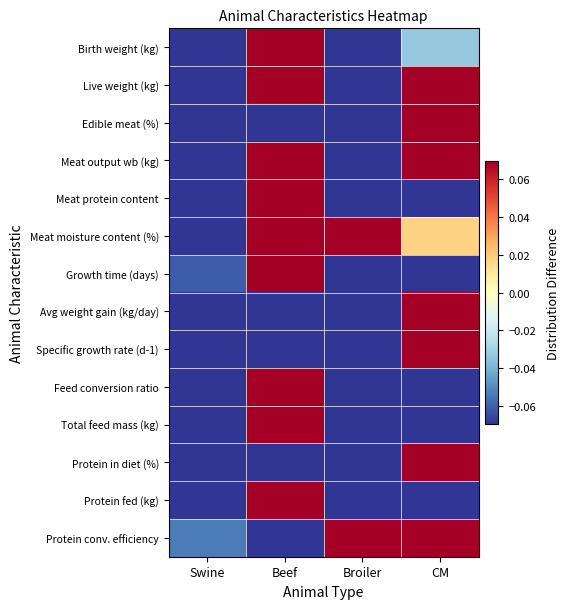

Rank the series by their maximum value, from lowest to highest.

Meat moisture content (%), Protein conv. efficiency, Meat output wb (kg), Live weight (kg), Protein in diet (%), Birth weight (kg), Growth time (days), Meat protein content, Protein fed (kg), Edible meat (%), Feed conversion ratio, Specific growth rate (d-1), Total feed mass (kg), Avg weight gain (kg/day)